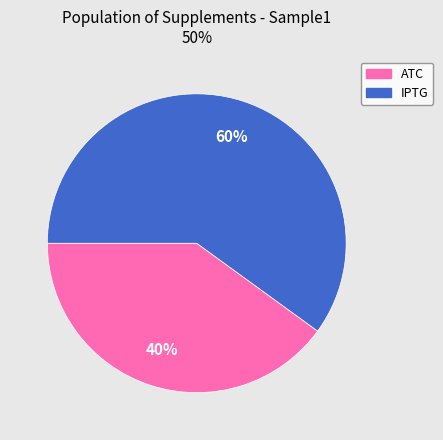

True or false: ATC accounts for 27% of the total.

False